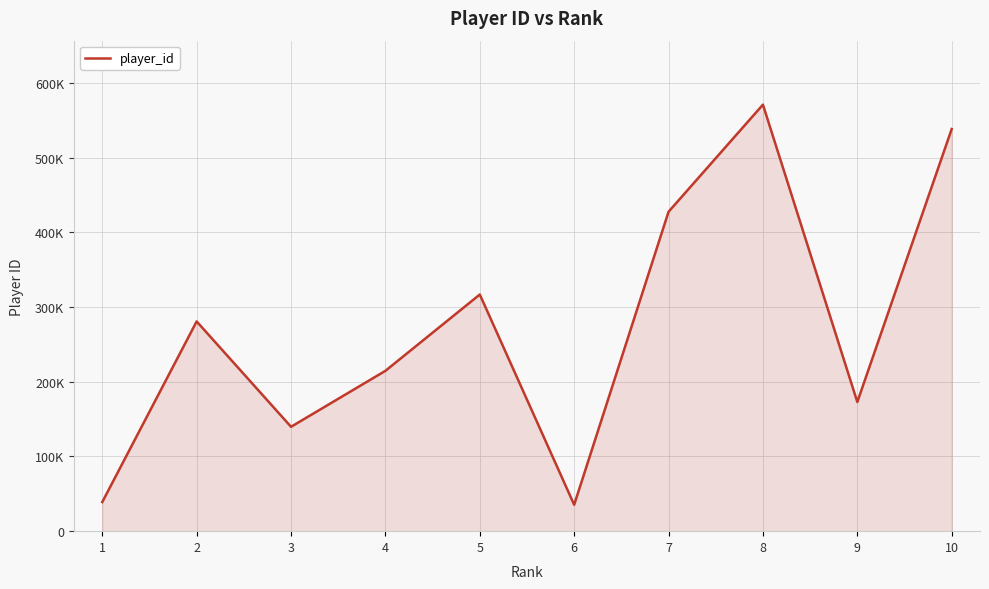

Reading left to right, extract all data points from this chart.

1=38994	2=280653	3=139671	4=214570	5=316688	6=35327	7=427438	8=570760	9=172841	10=538112